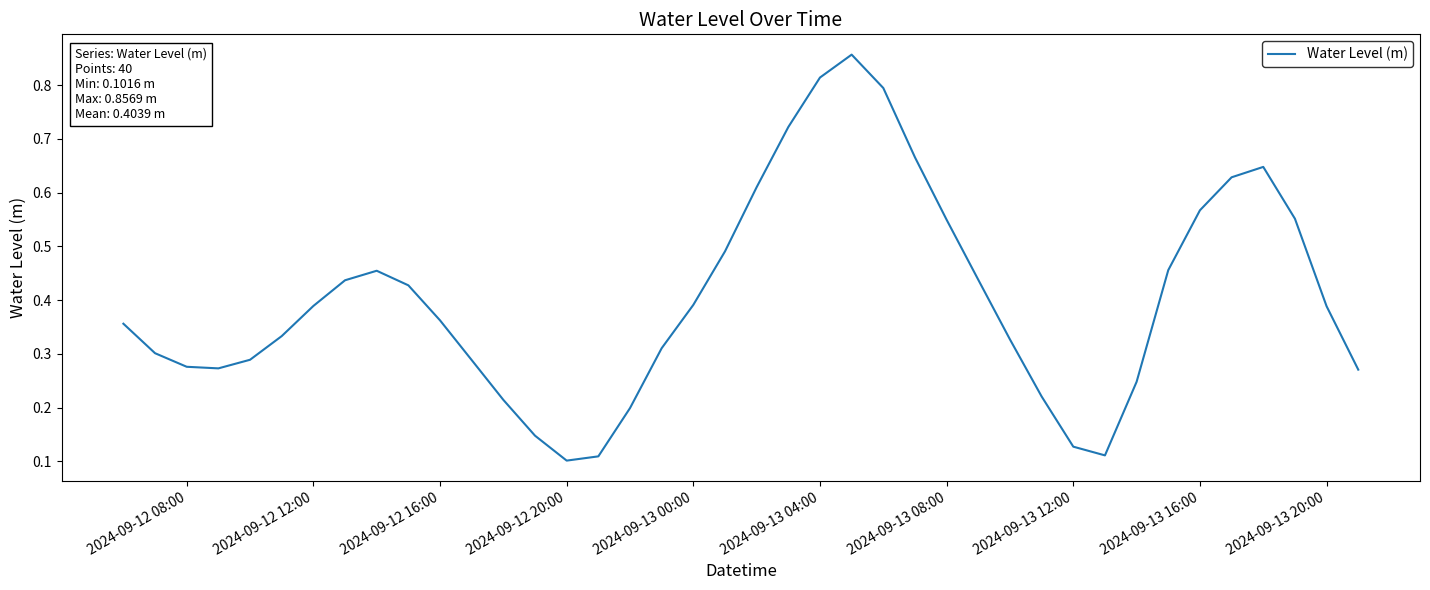

How many interior local peaks (higher than both neighbors) does the data have?

3